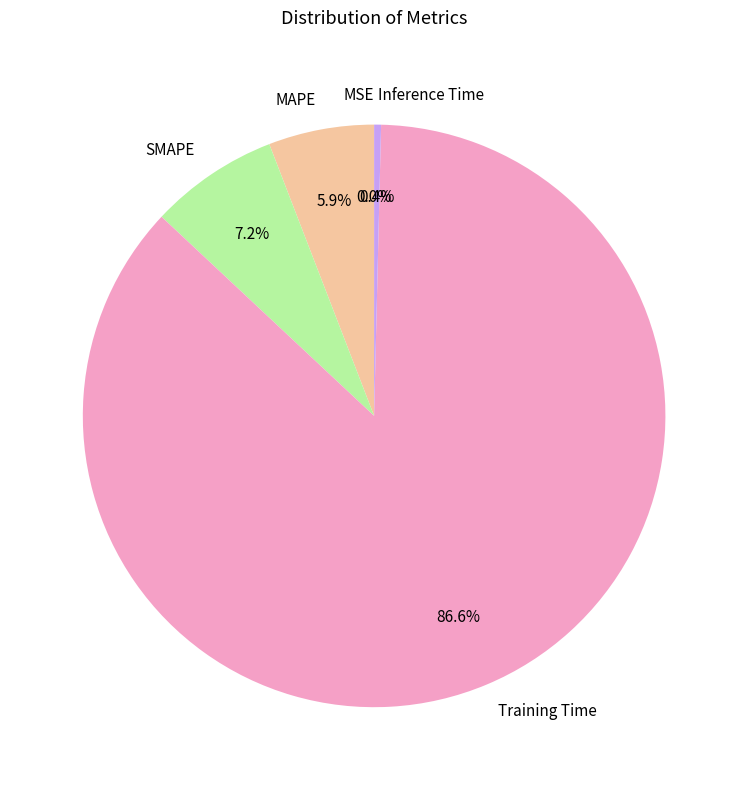

What percentage is NOT represented by MAPE?

94.1%